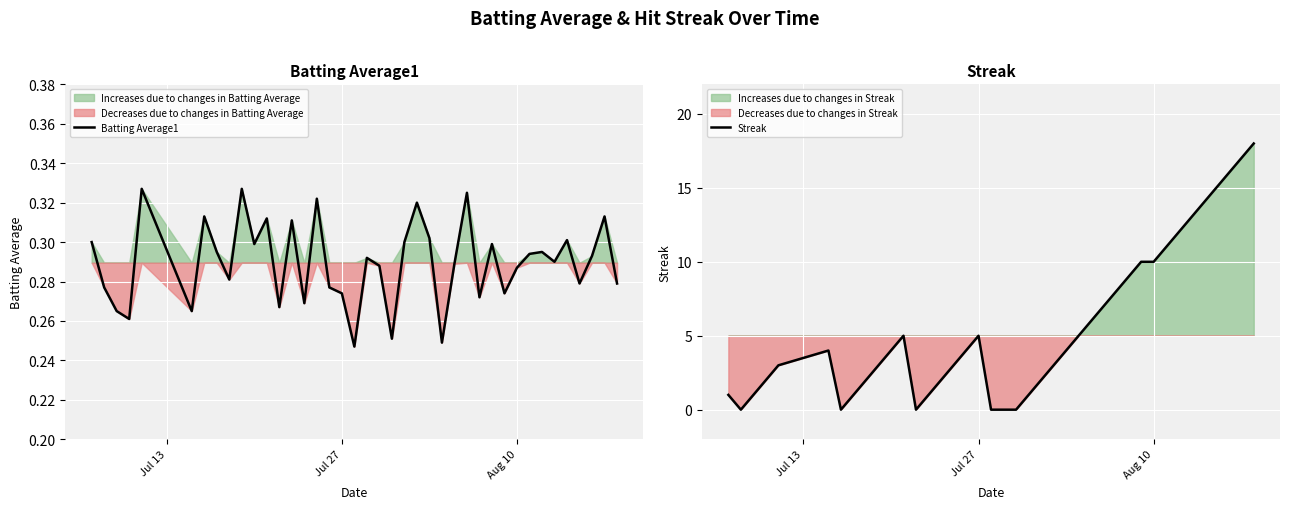

Which series has the largest range (max minus min)?

Streak